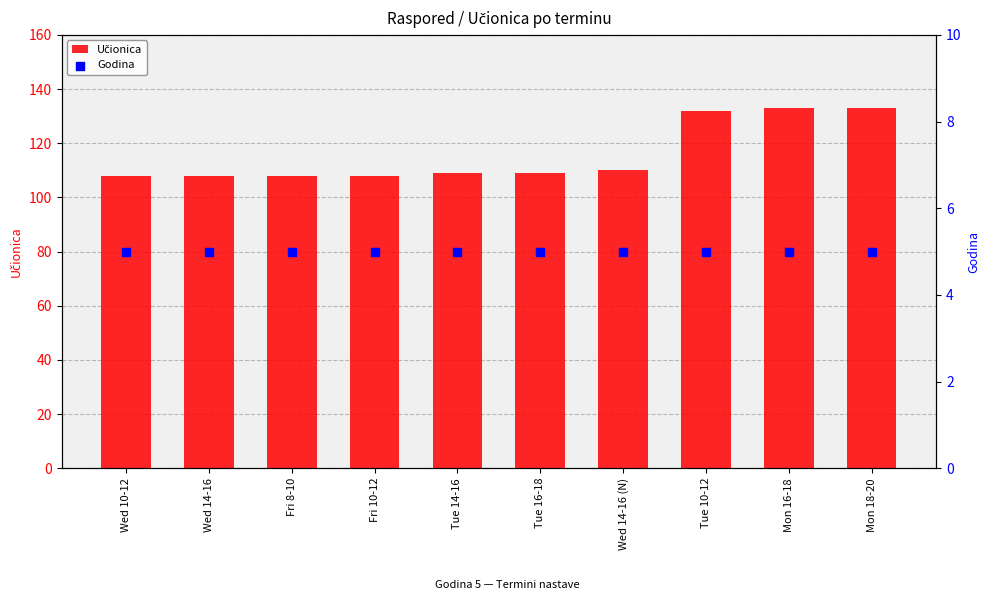

Which series reaches the maximum Y coordinate?

Učionica